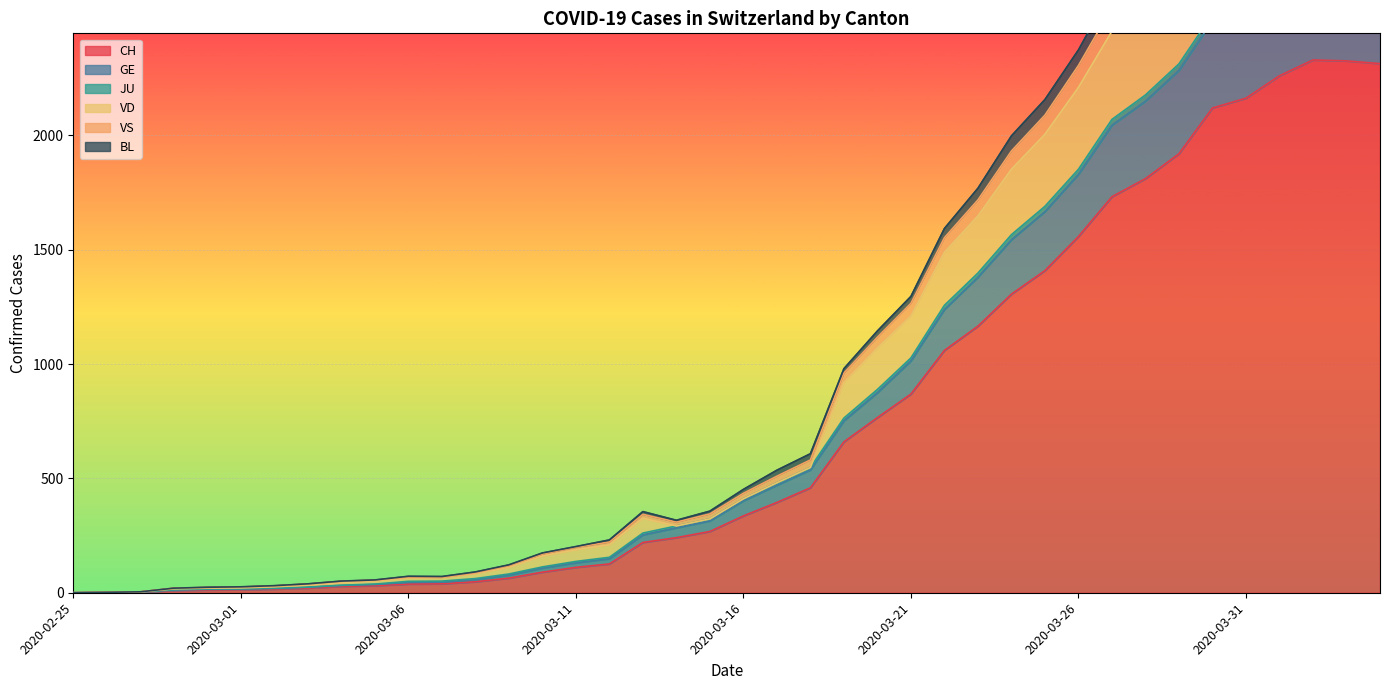

The JU series shows 432 at 2020-03-20. True or false?

False